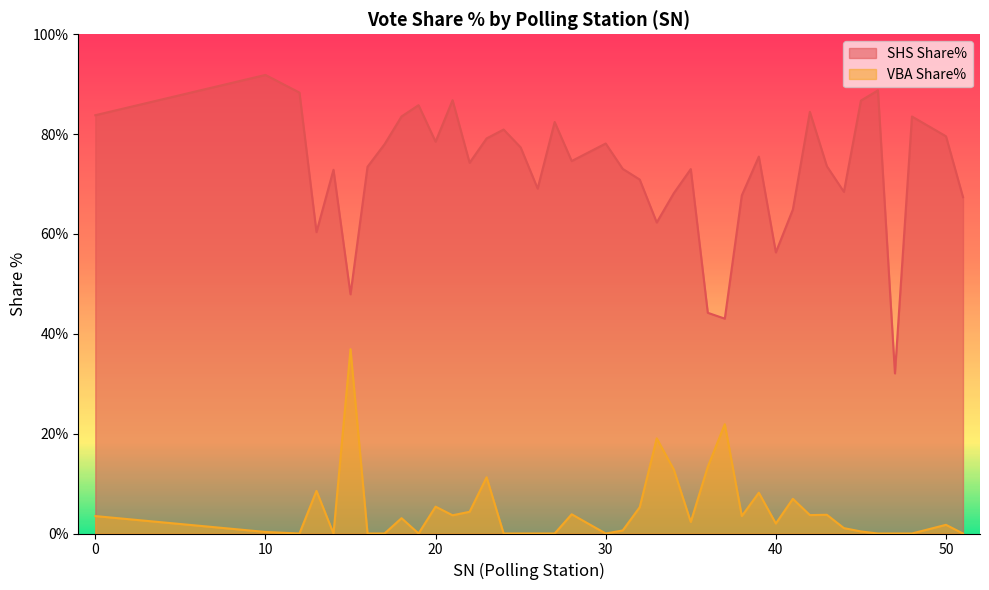

What is the maximum value shown in the chart?

91.9